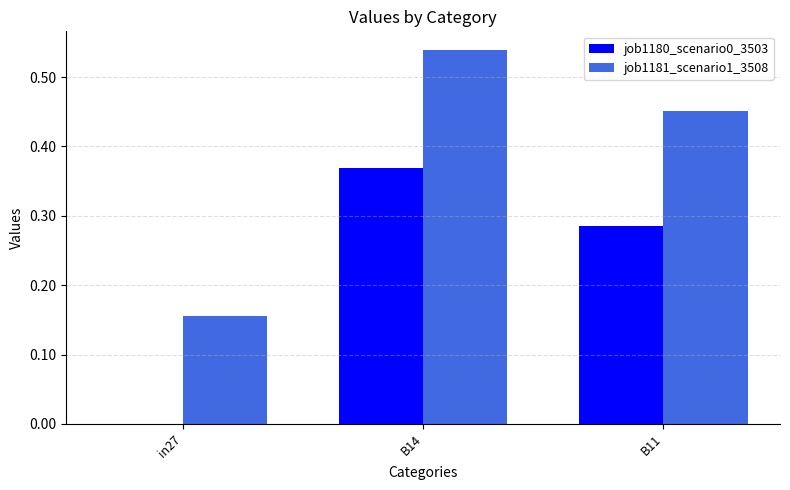

Is it true that job1180_scenario0_3503 equals 0.0 at in27?

True